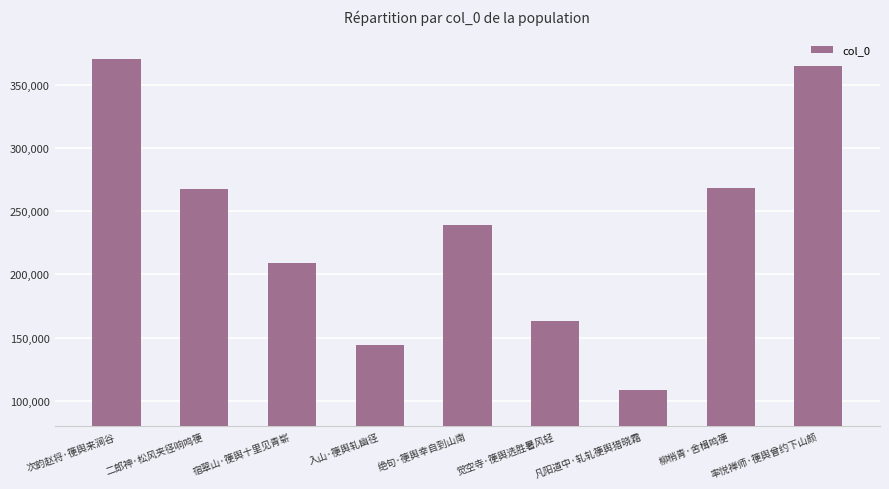

What is the difference between the second highest and second lowest values?

220558